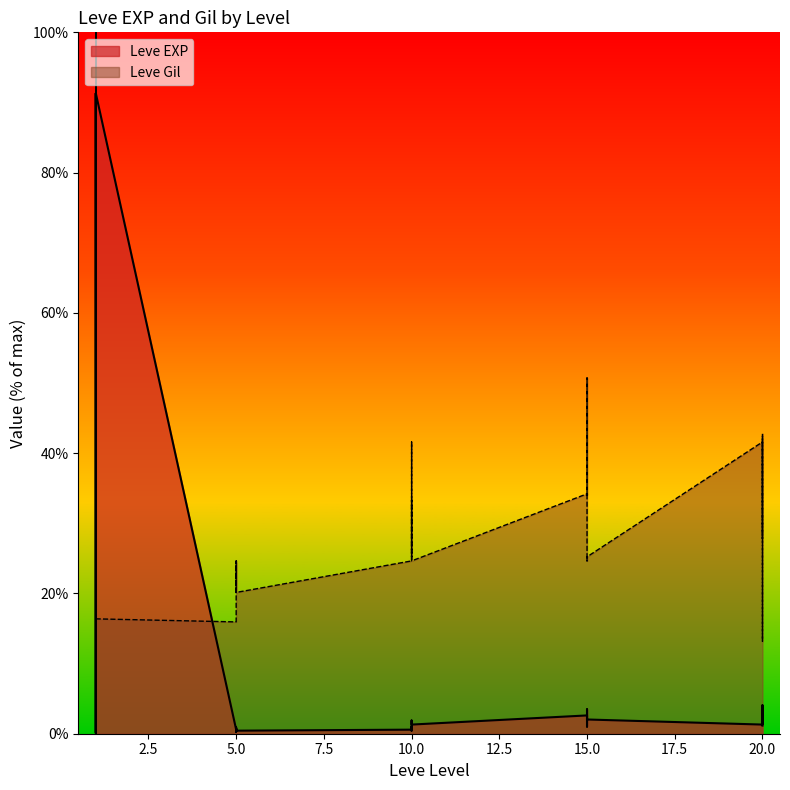

Reading right to left, extract all data points from this chart.

Leve EXP: 20=1.2	20=1.7	20=2.5	20=4.1	20=2.3	20=1.3	15=2.0	15=2.6	15=3.5	15=1.0	15=1.9	15=2.6	10=1.3	10=1.9	10=1.3	10=0.4	10=1.0	10=0.6	5=0.4	5=0.3	5=0.7	5=0.3	5=0.9	5=0.6	1=91.3	1=0.1	1=0.1	1=91.3	1=0.1	1=0.1
Leve Gil: 20=42.8	20=13.2	20=42.5	20=35.5	20=27.8	20=41.6	15=25.2	15=24.6	15=34.8	15=50.7	15=34.1	15=34.2	10=24.6	10=33.3	10=25.2	10=41.6	10=24.6	10=24.6	5=20.1	5=24.6	5=20.3	5=20.1	5=24.3	5=15.9	1=16.4	1=100.0	1=23.2	1=16.2	1=100.0	1=47.8